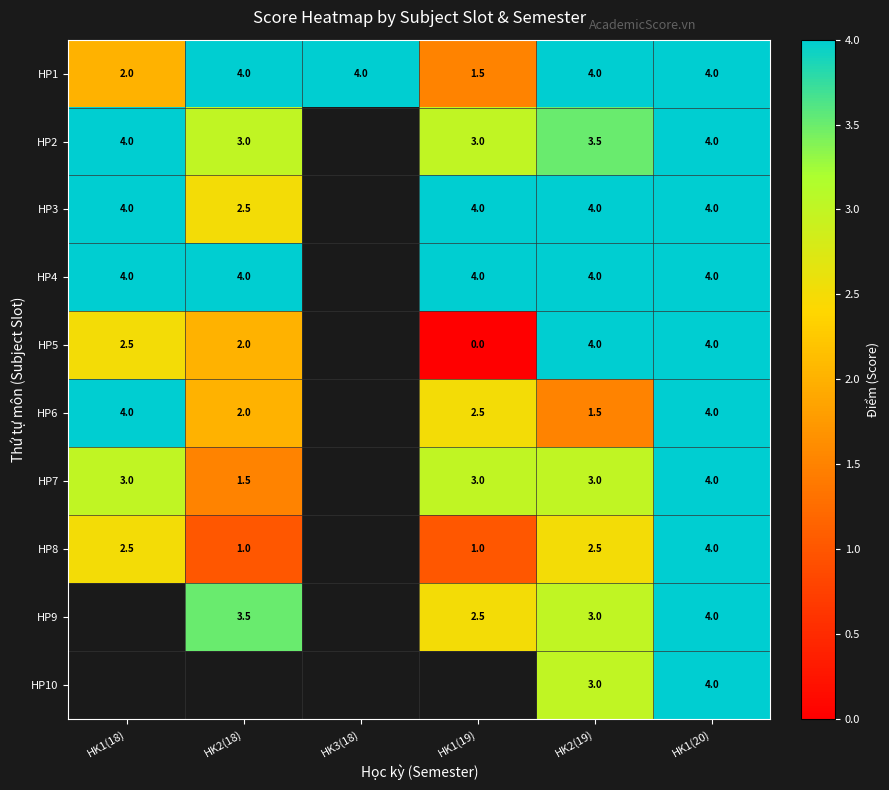

At how many categories does at least one series exceed 1?

6